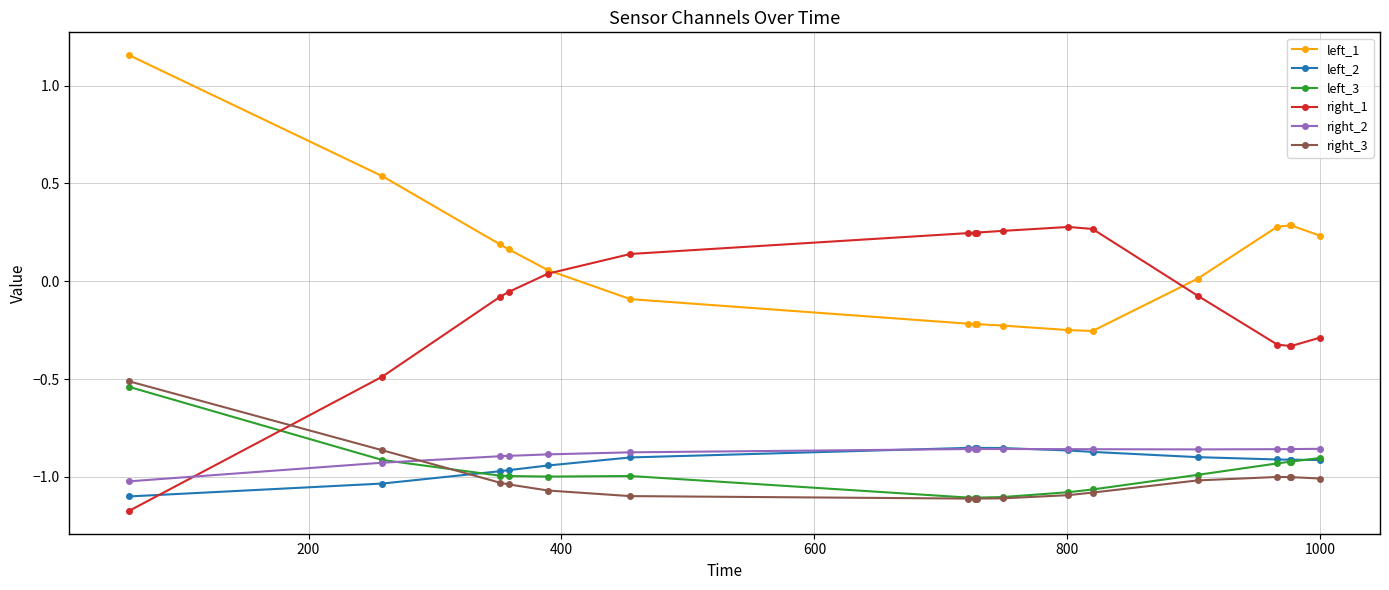

True or false: left_1 and left_2 cross at least once.

False